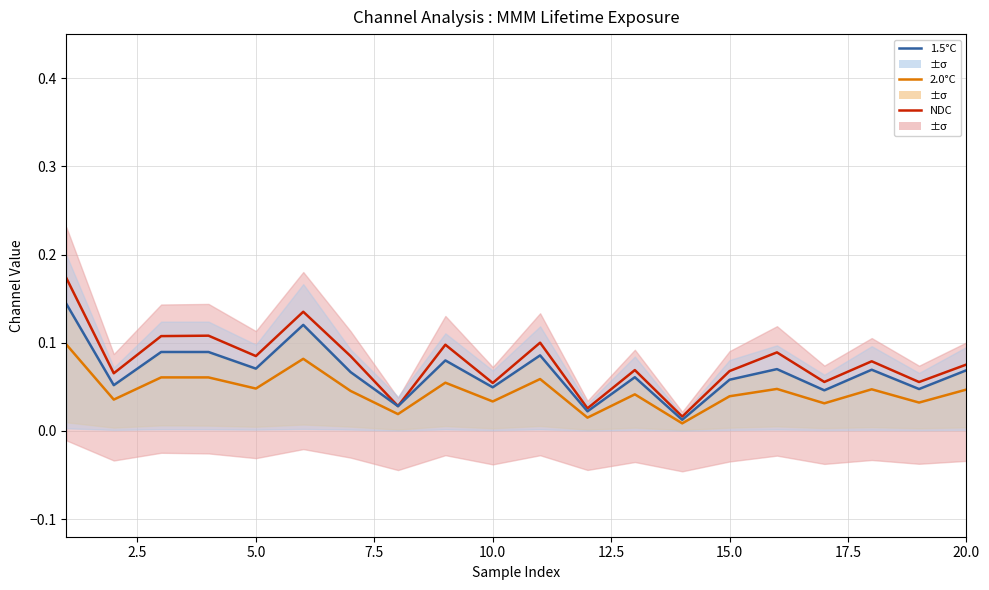

Does the chart display data point markers on the line(s)?

No